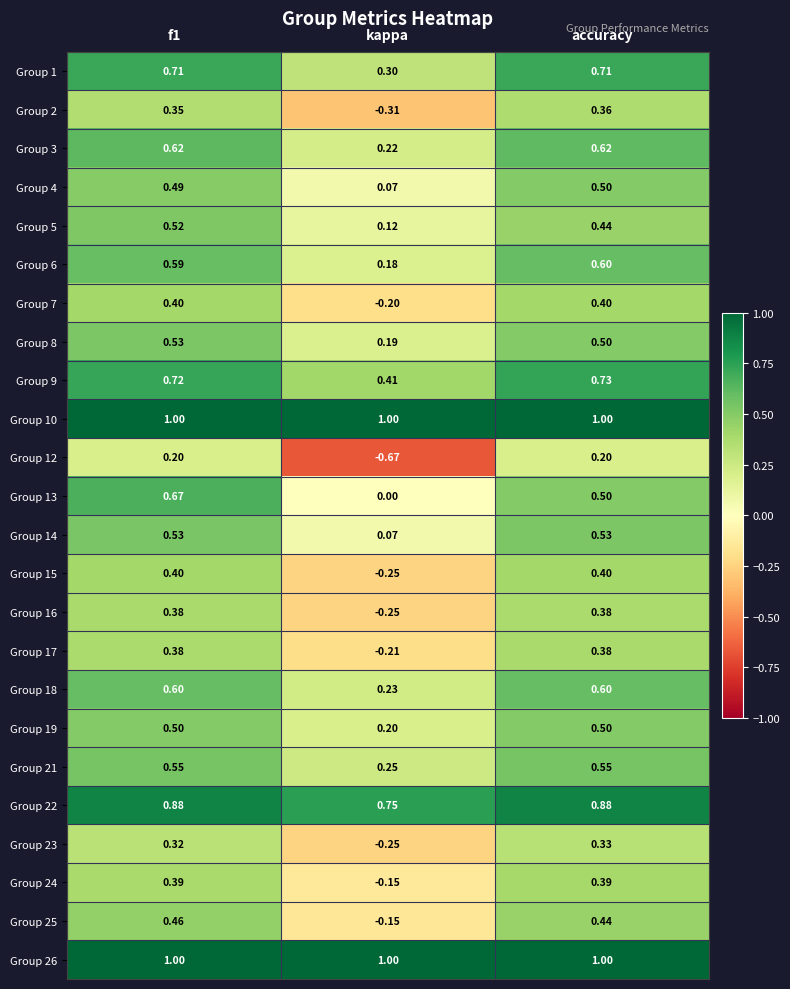

What is the spread (max minus min) of values at kappa?

1.7